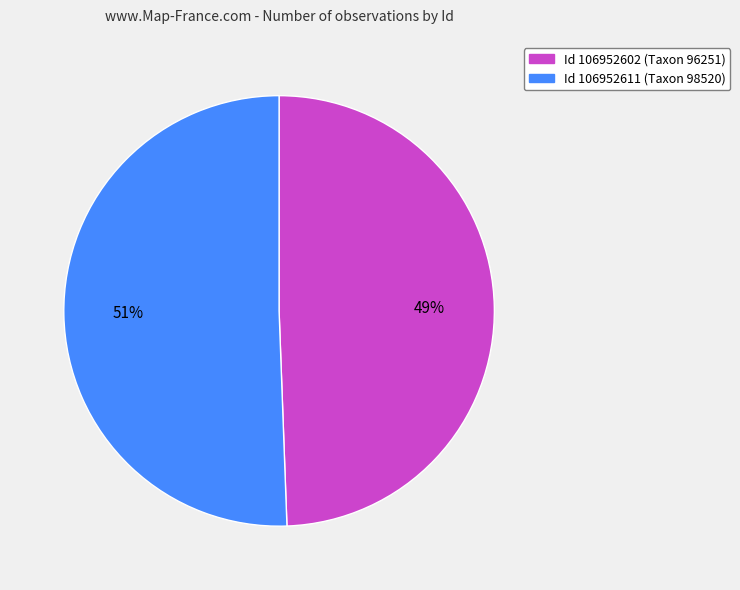

To the nearest percent, what is the average slice percentage?

50%